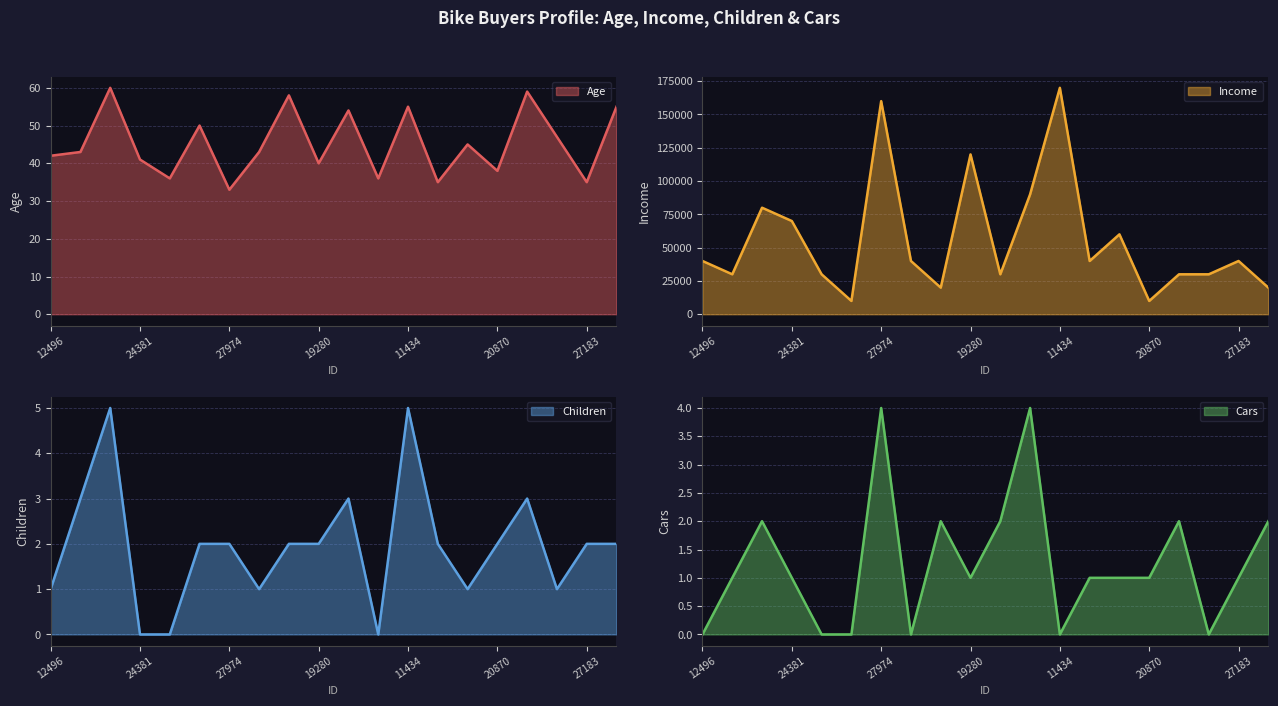

What is the maximum value for Children?

5